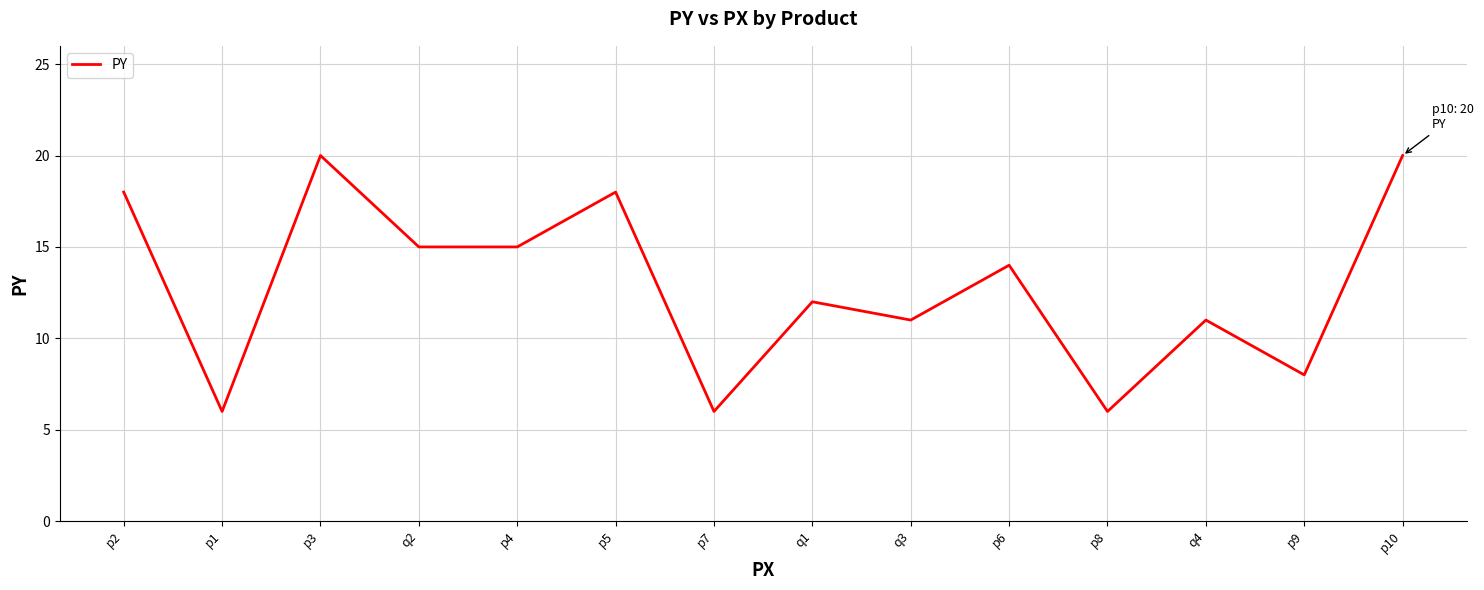

Does the chart display data point markers on the line(s)?

No